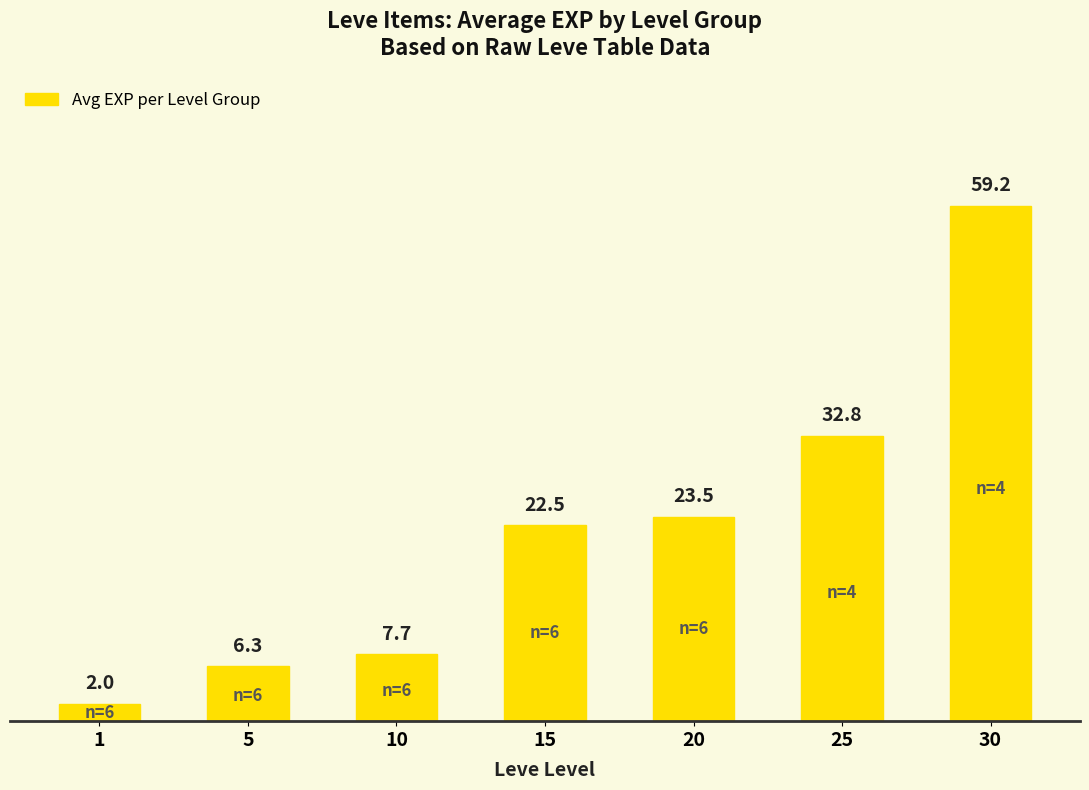

Read the value at 20.

23.5